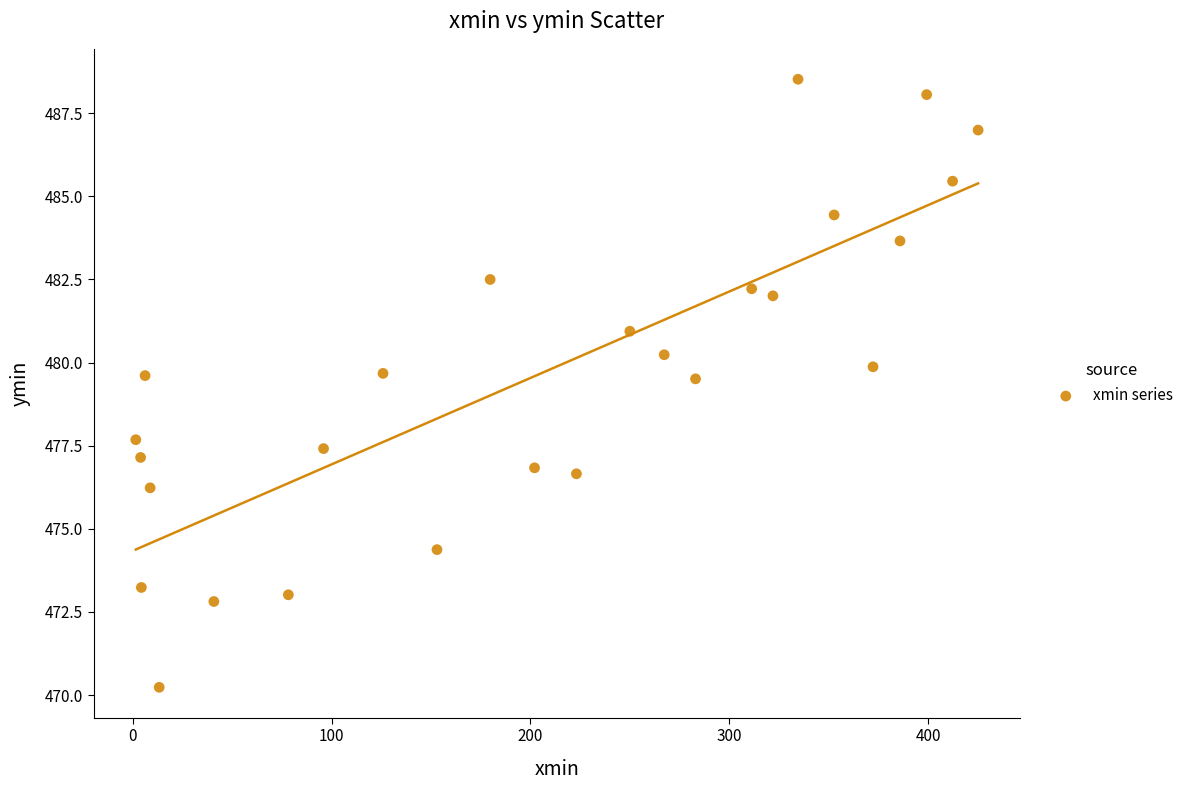

What is the range of Y values (max minus min)?

18.3